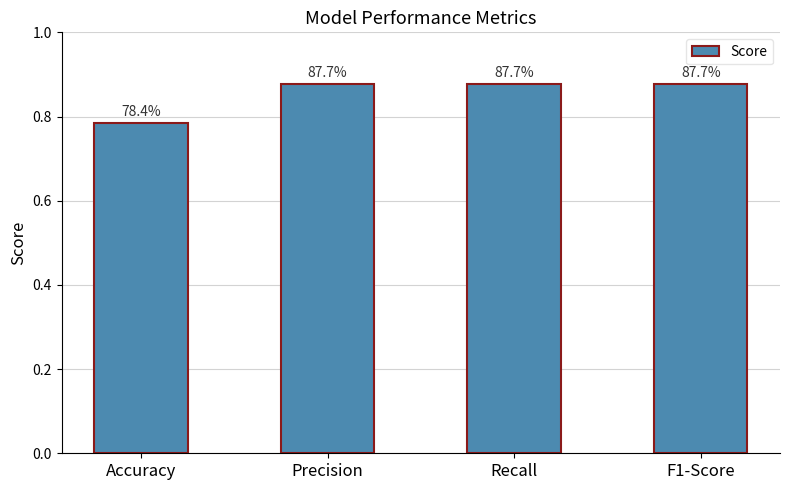

What is the sum of the values at Precision and Accuracy?

1.7